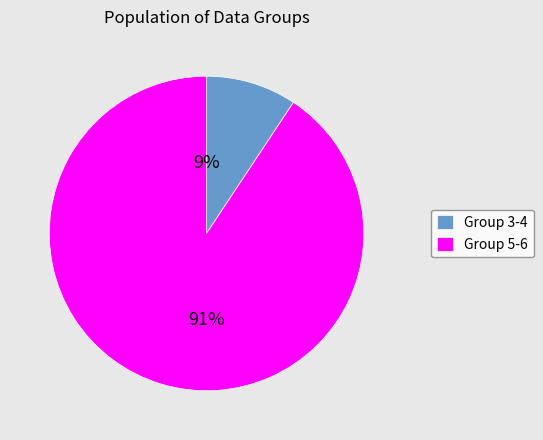

Which has a higher value, Group 5-6 or Group 3-4?

Group 5-6